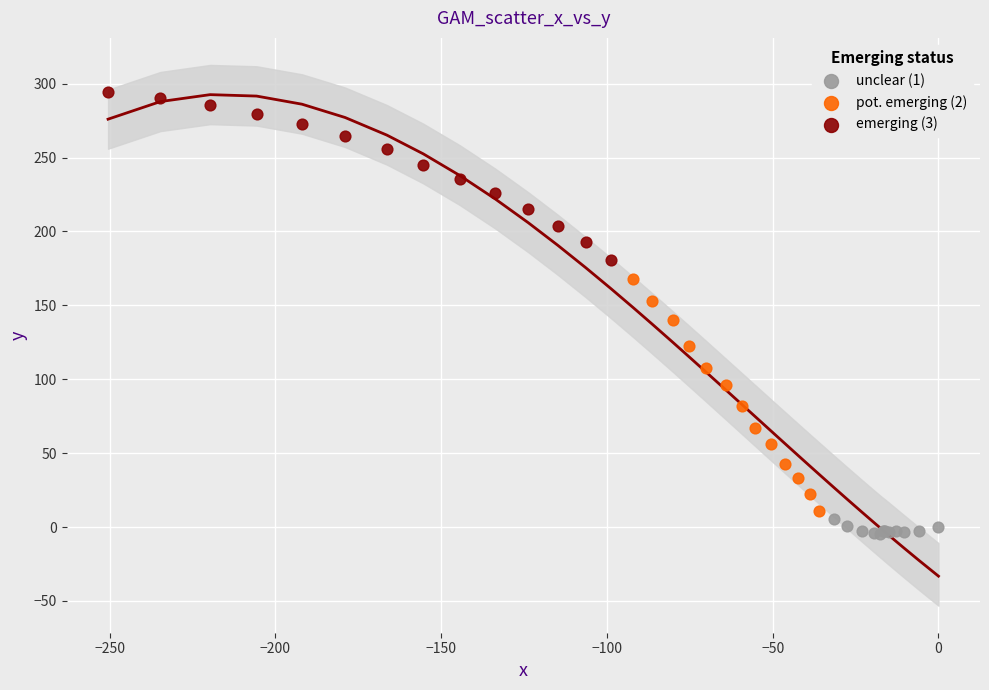

Which series reaches the maximum Y coordinate?

emerging (3)